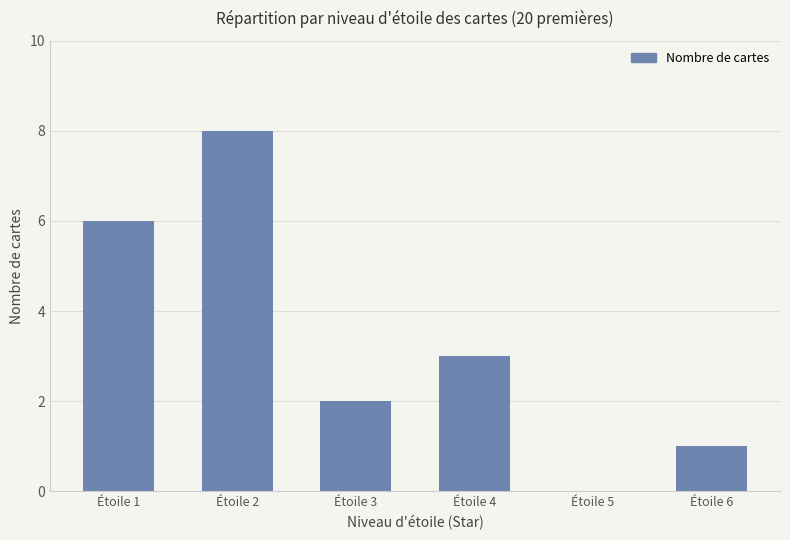

Reading left to right, transcribe all the data shown in this chart.

6	8	2	3	0	1